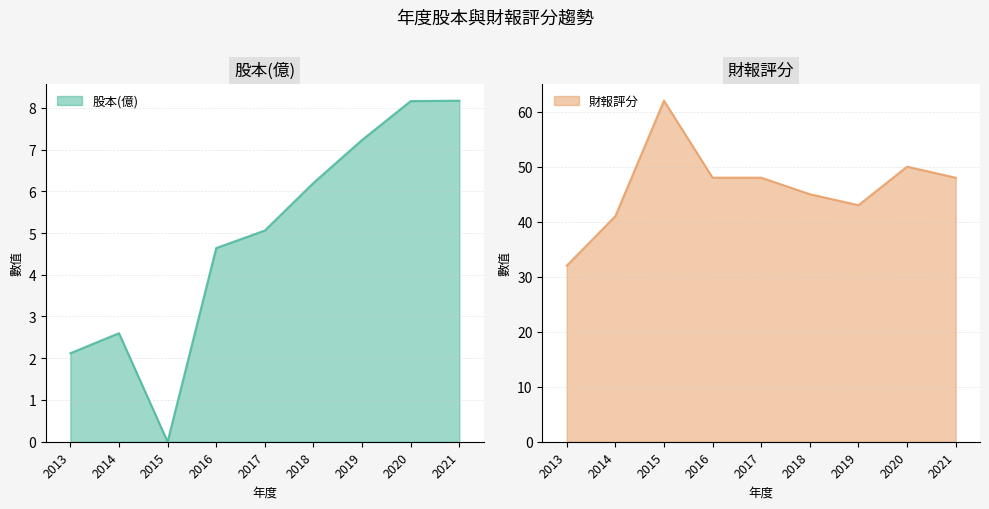

Is it true that 財報評分 equals 48.0 at 2017?

True